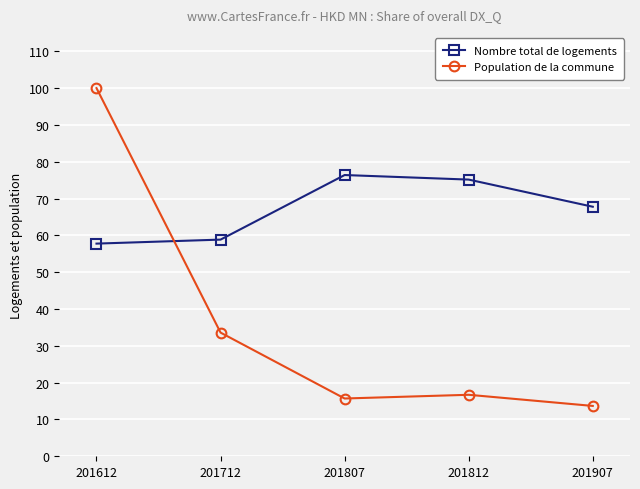

List the series in order of their peak value, lowest first.

Nombre total de logements, Population de la commune